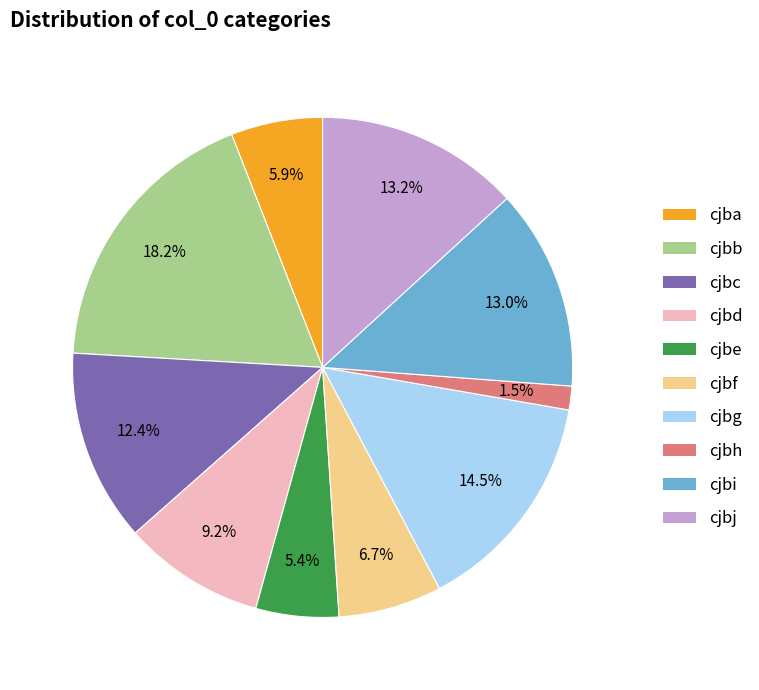

Approximately how many times larger is the value at cjbd compared to cjbj?

0.7